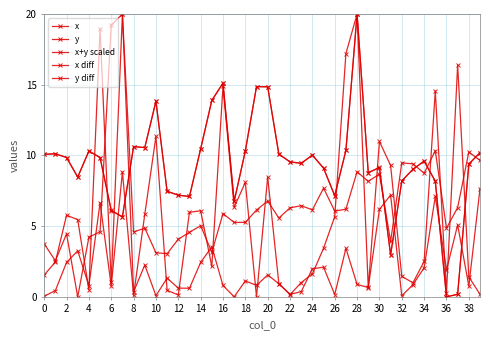

Count the number of categories in the chart.

40